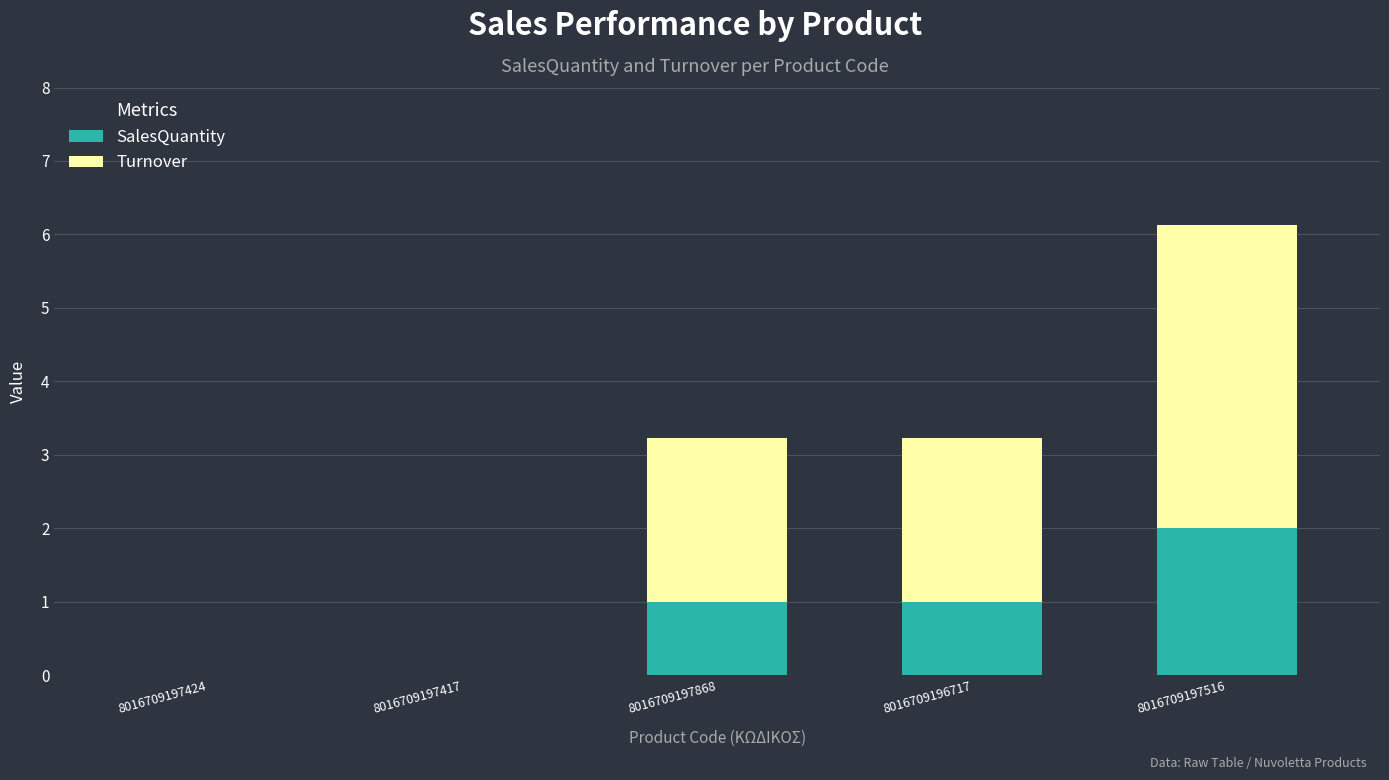

At which category is the sum across all series the highest?

8016709197516